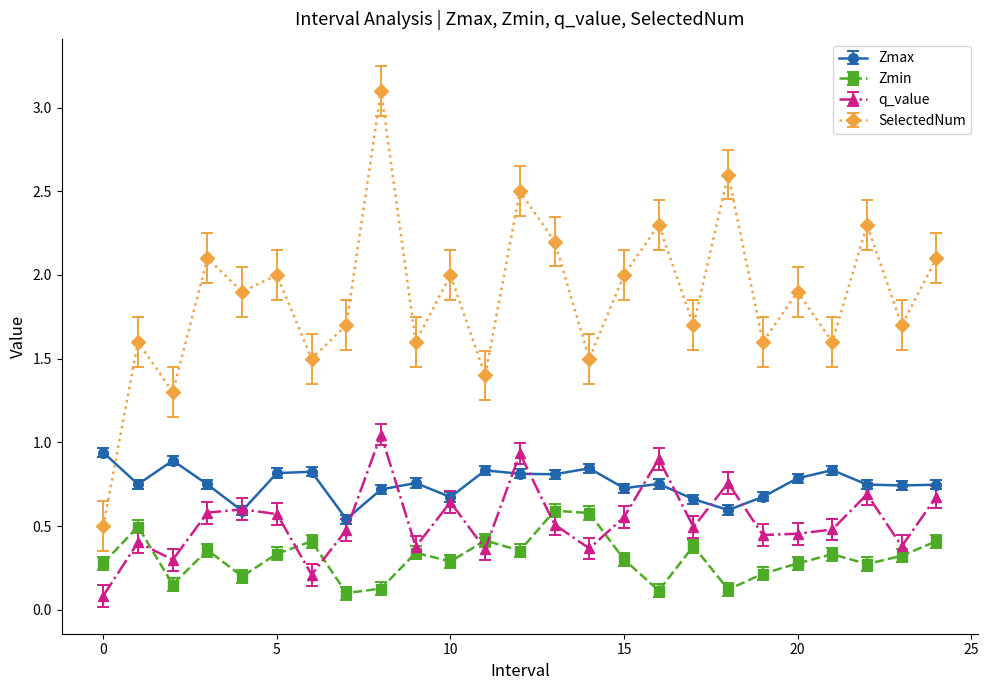

True or false: Zmin has more than 2 points higher than both neighbors.

True